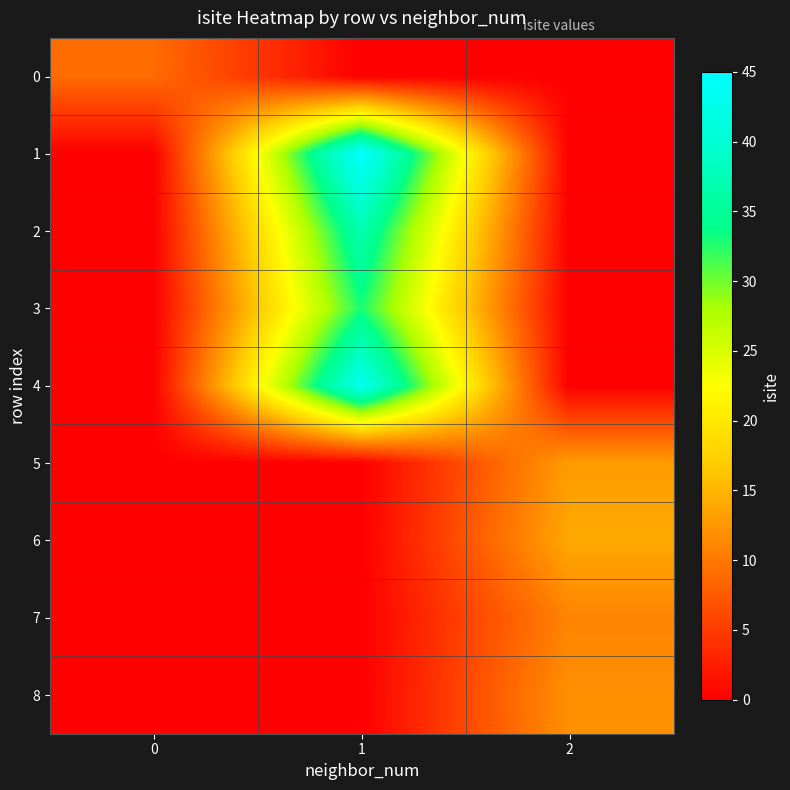

At how many categories does at least one series exceed 2?

3